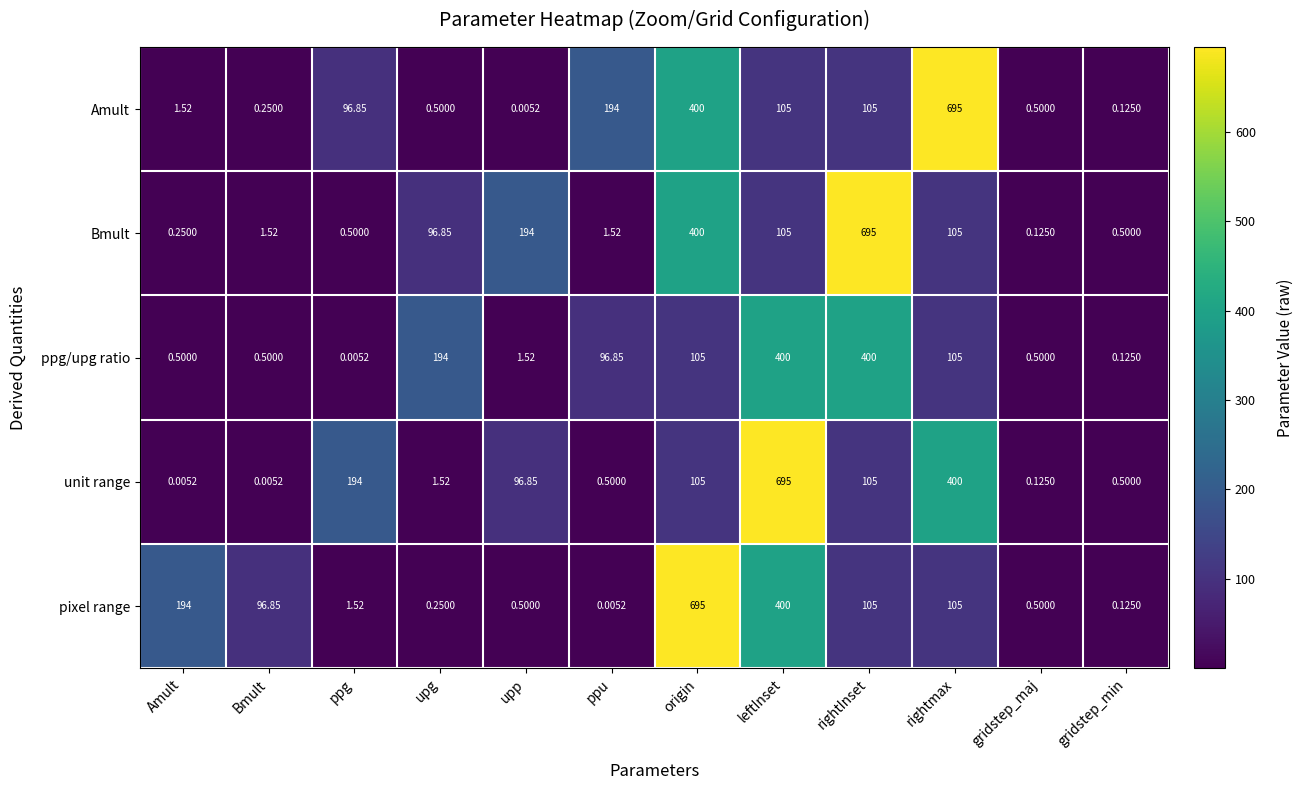

Between Bmult and upp, which series saw the biggest shift?

Bmult